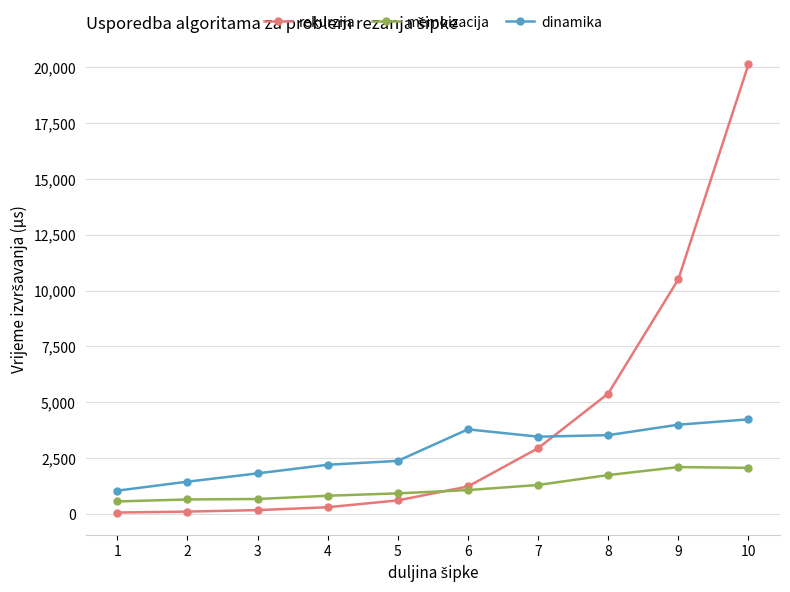

True or false: dinamika has a value of 2372 at 5.

True